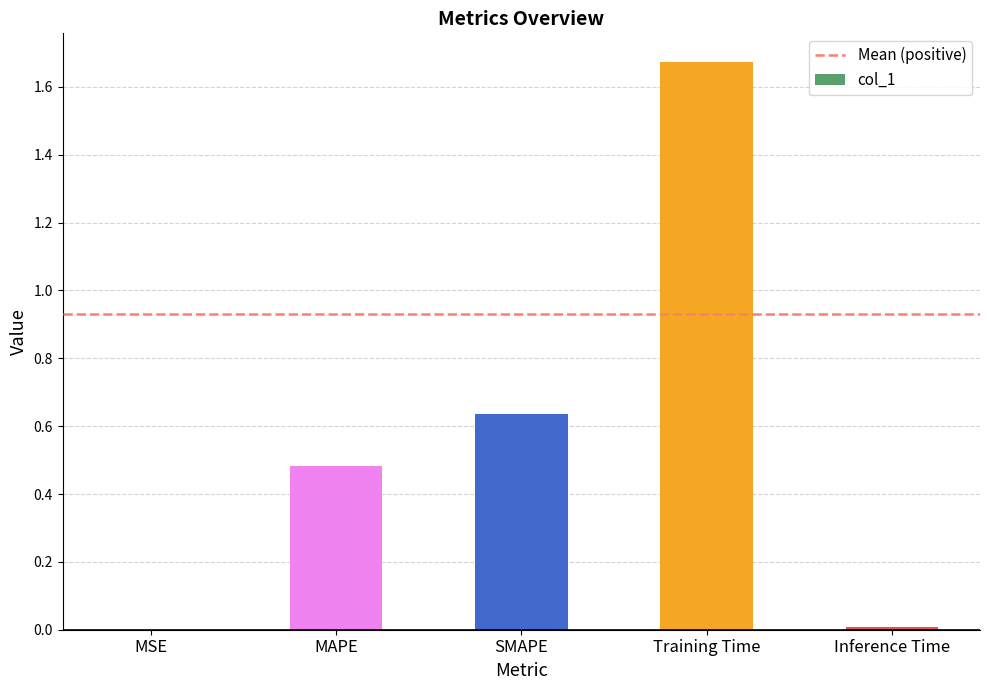

Does the chart contain stacked bars?

No